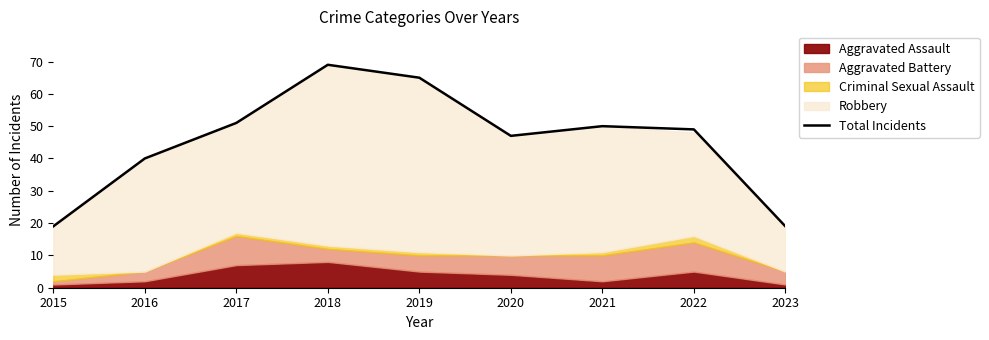

Rank the categories by value from lowest to highest.

2015, 2023, 2016, 2020, 2022, 2021, 2017, 2019, 2018